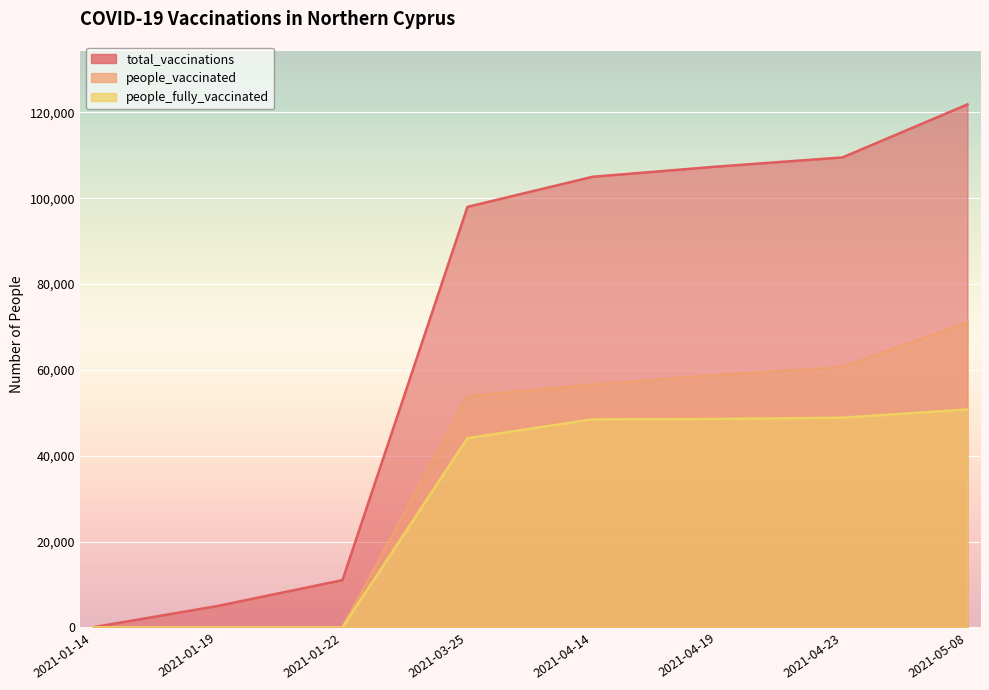

Rank the categories by people_fully_vaccinated value from lowest to highest.

2021-01-14, 2021-01-19, 2021-01-22, 2021-03-25, 2021-04-14, 2021-04-19, 2021-04-23, 2021-05-08